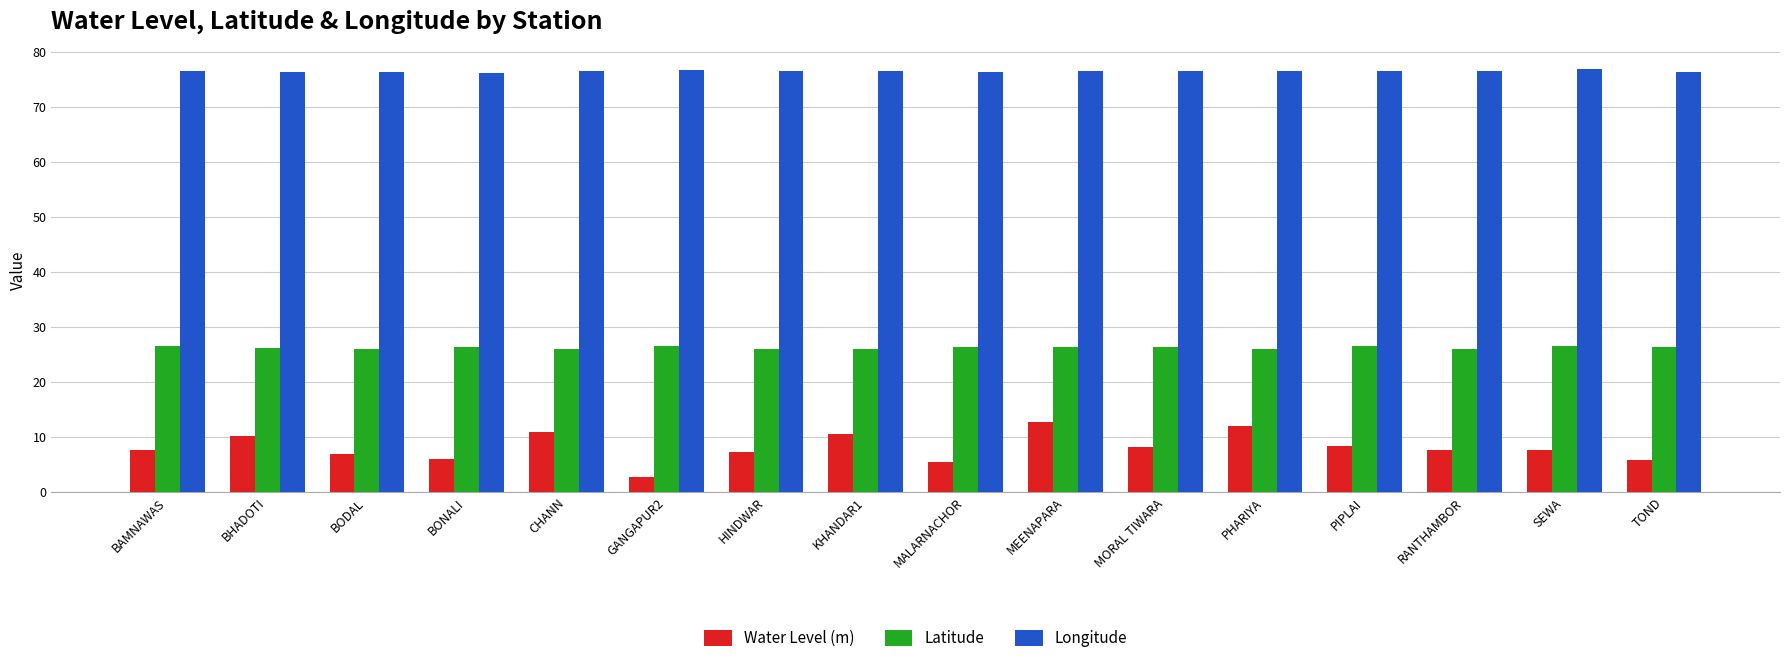

What is the difference between the maximum and minimum values in the Longitude series?

0.6